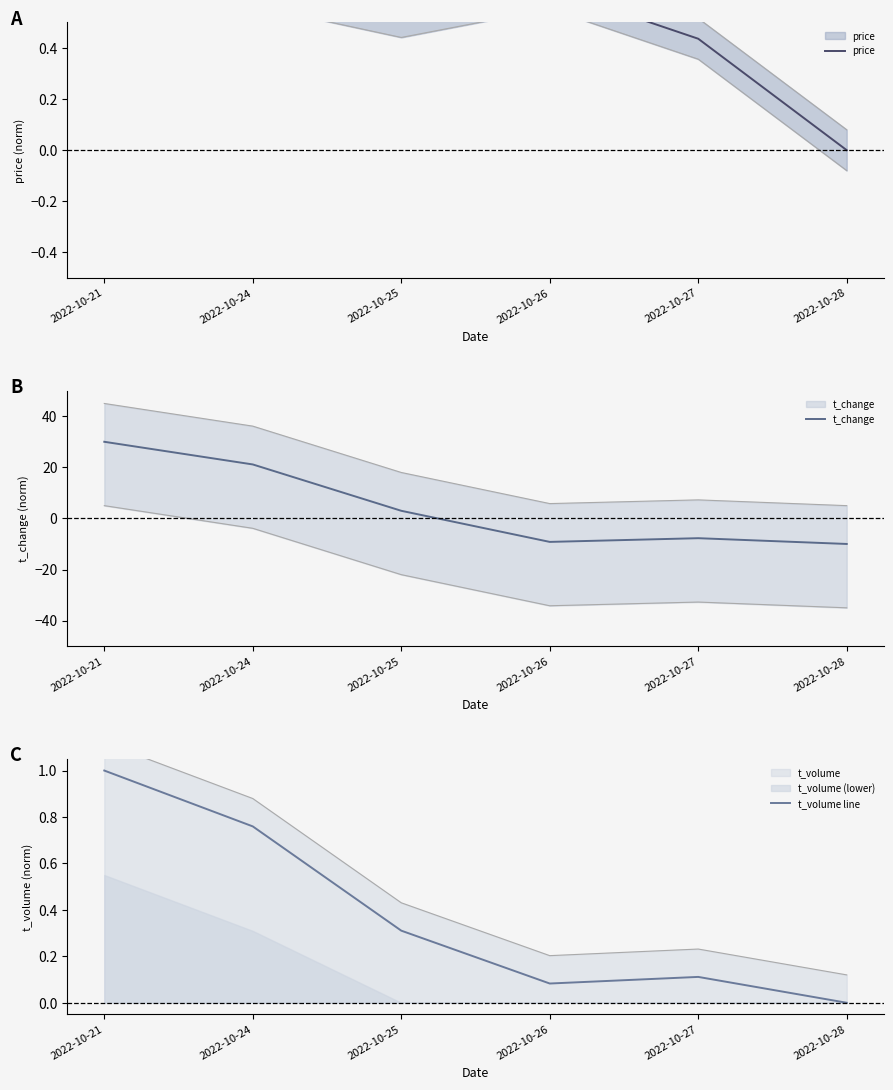

At which category is the sum across all series the highest?

2022-10-21